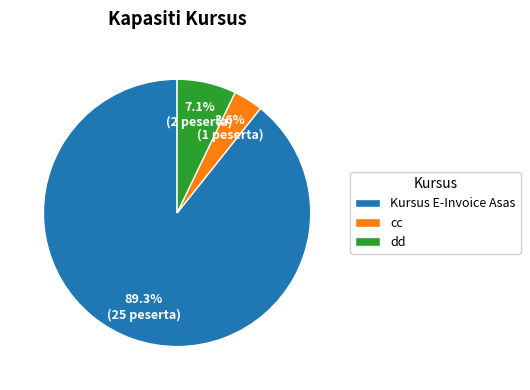

What percentage is the cc slice, to the nearest percent?

4%